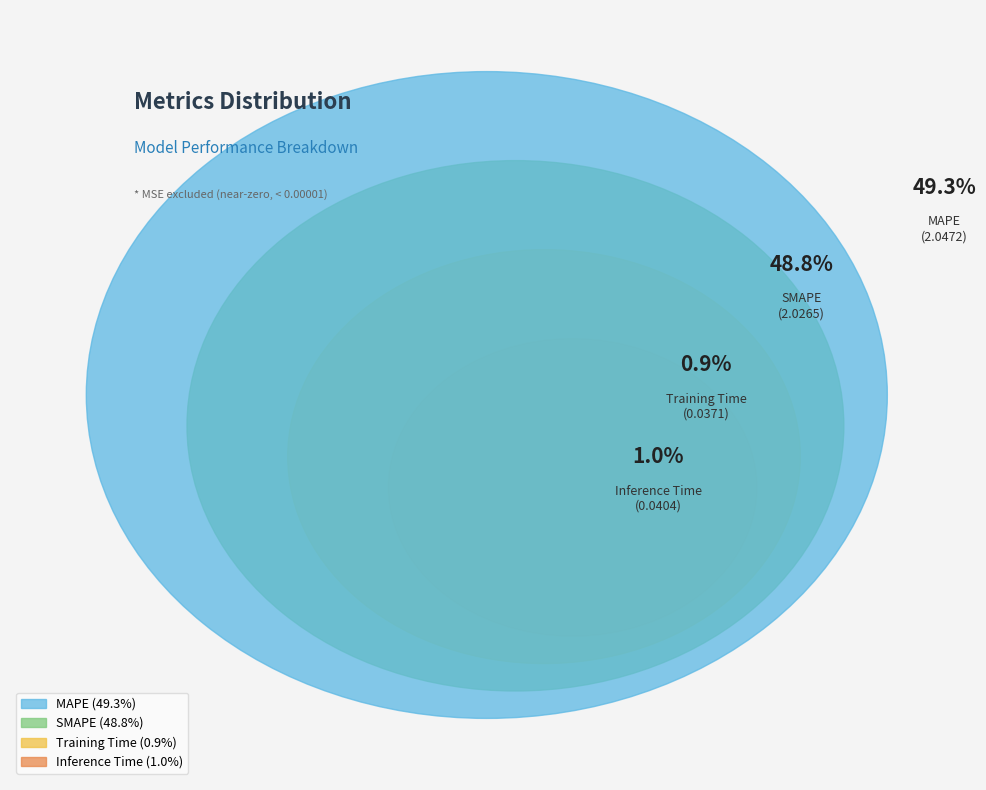

Does Training Time represent more than half of the total?

No